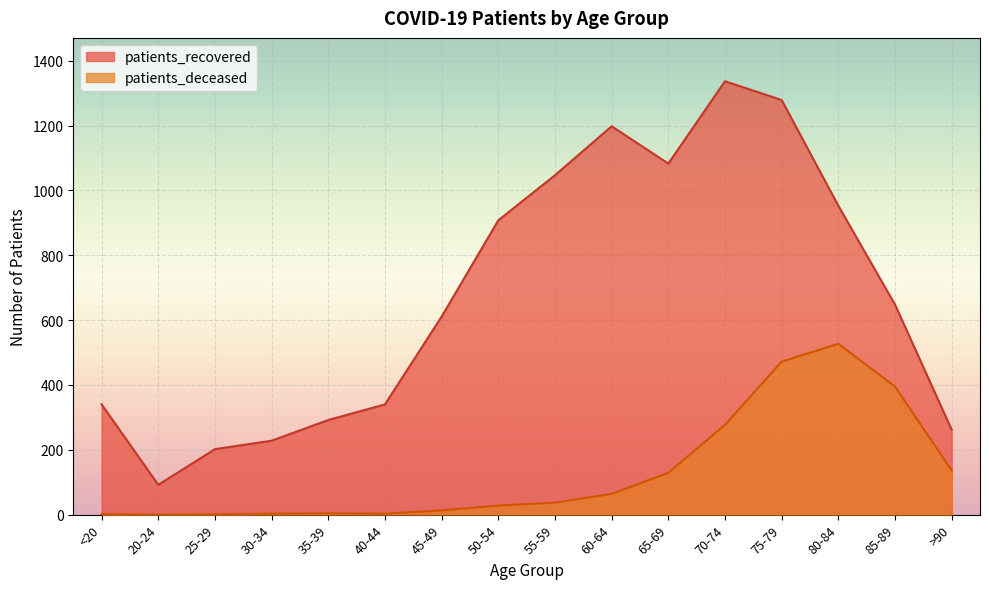

What is the label of the 11th point from the left?

65-69